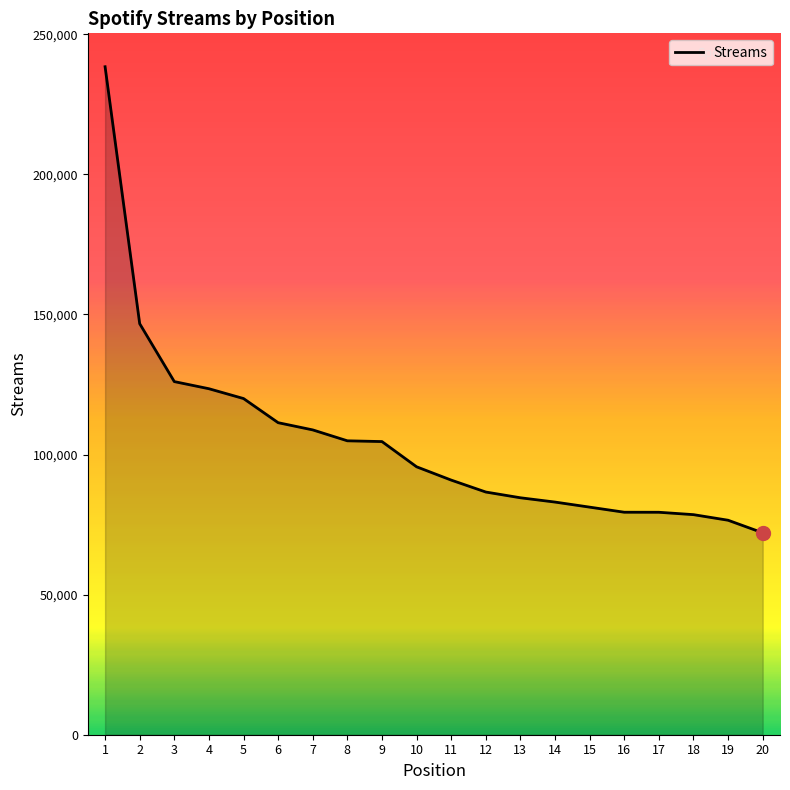

How many lines are shown in the chart?

1